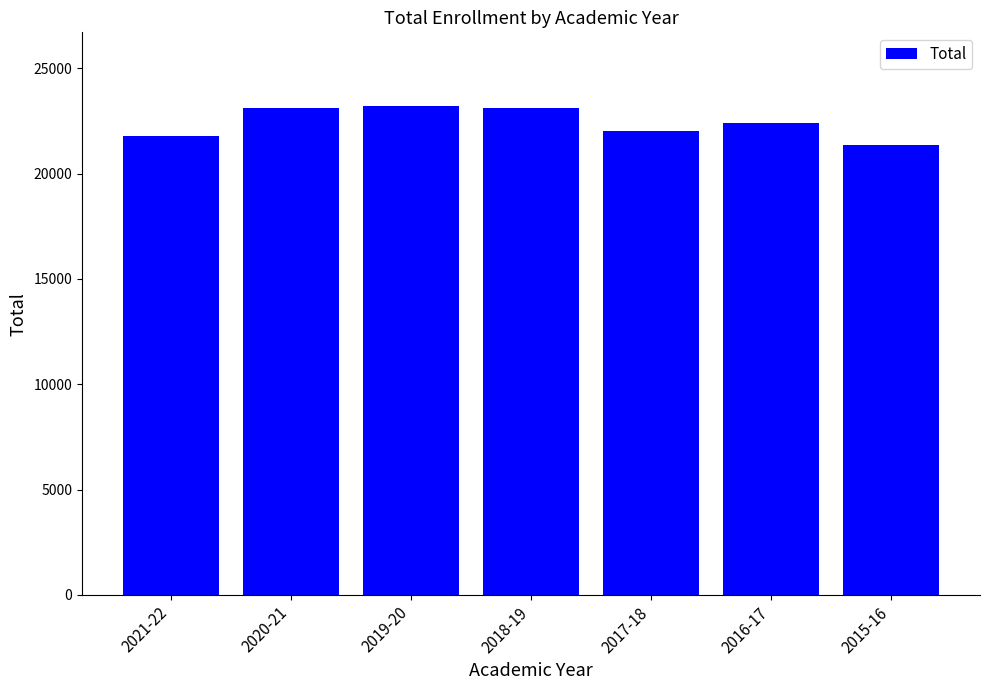

What is the difference between the maximum and minimum values?

1843